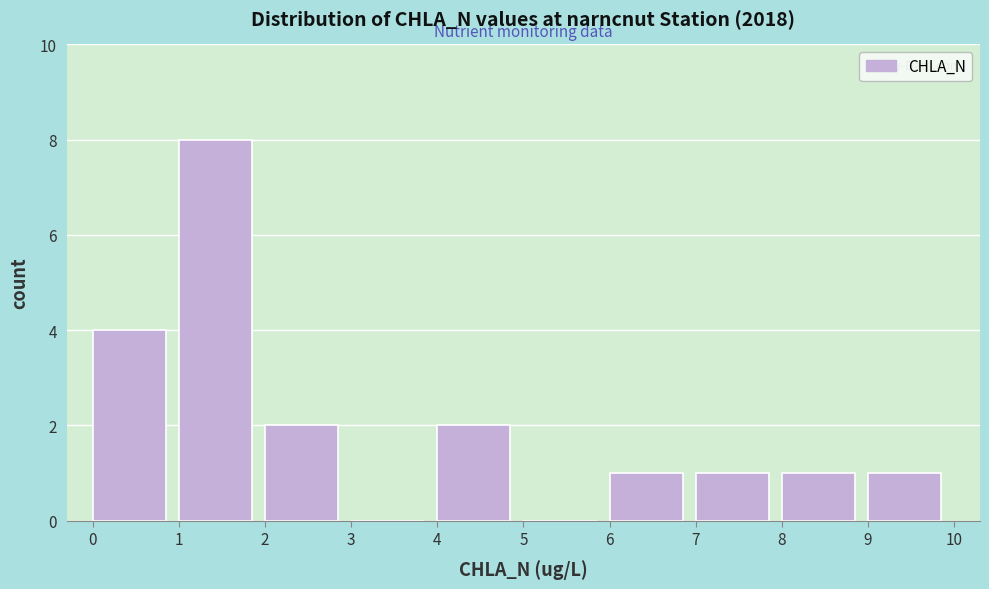

Reading left to right, list every bar in this chart as the range it spans on the x-axis followed by its height. The values are not printed on the chart, so give them approximately, as read against the axis.

0 to 1: 4
1 to 2: 8
2 to 3: 2
3 to 4: 0
4 to 5: 2
5 to 6: 0
6 to 7: 1
7 to 8: 1
8 to 9: 1
9 to 10: 1